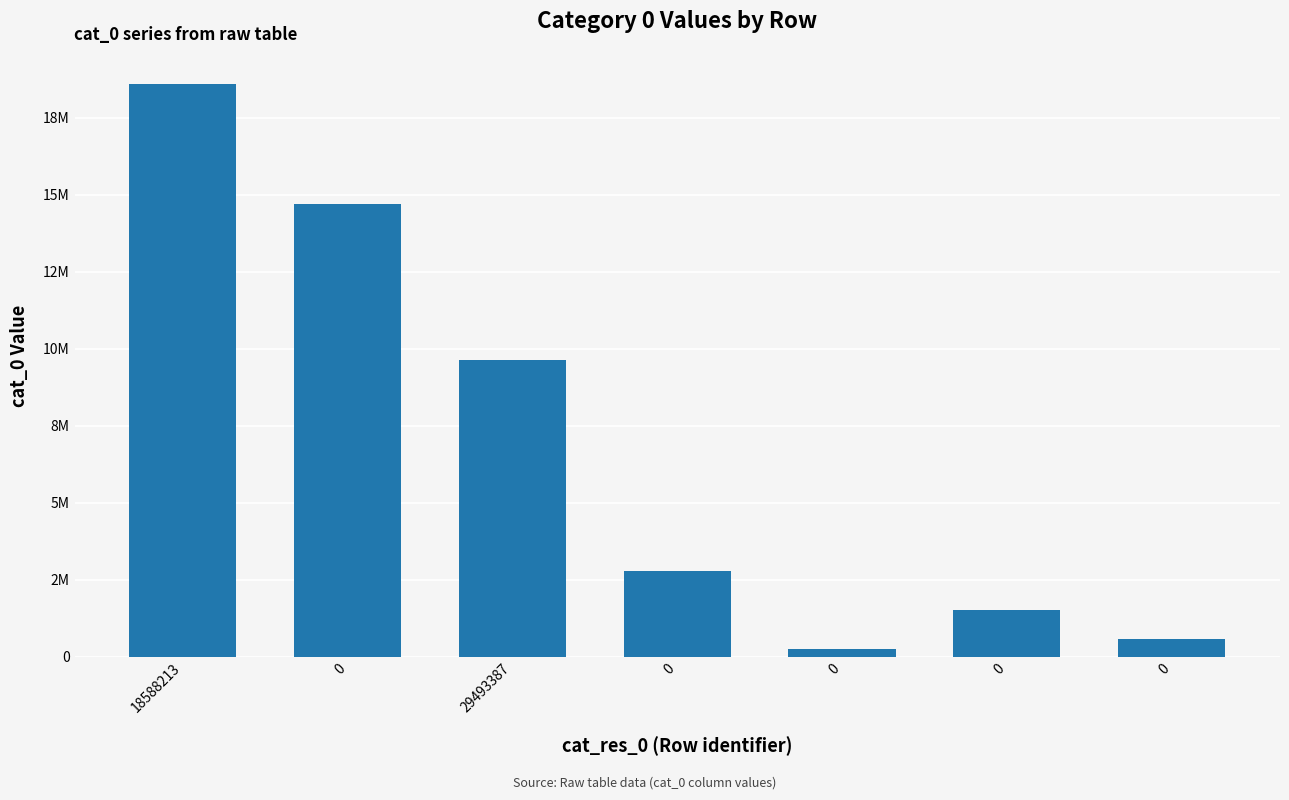

Rank the categories by value from lowest to highest.

0, 0, 0, 0, 29493387, 0, 18588213